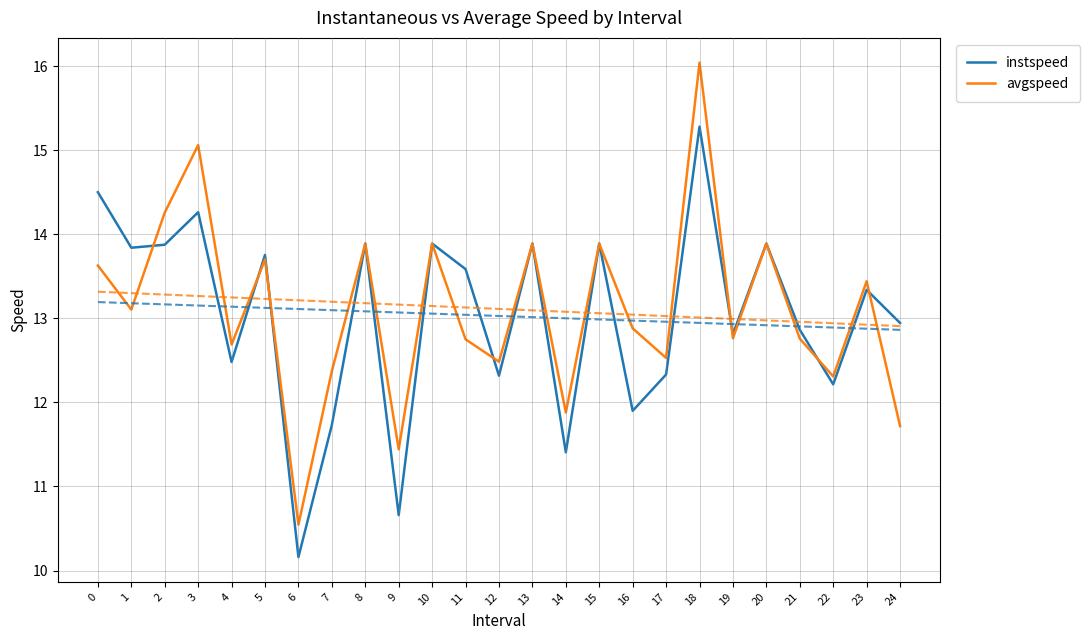

List the series in order of their overall mean, lowest first.

instspeed, avgspeed